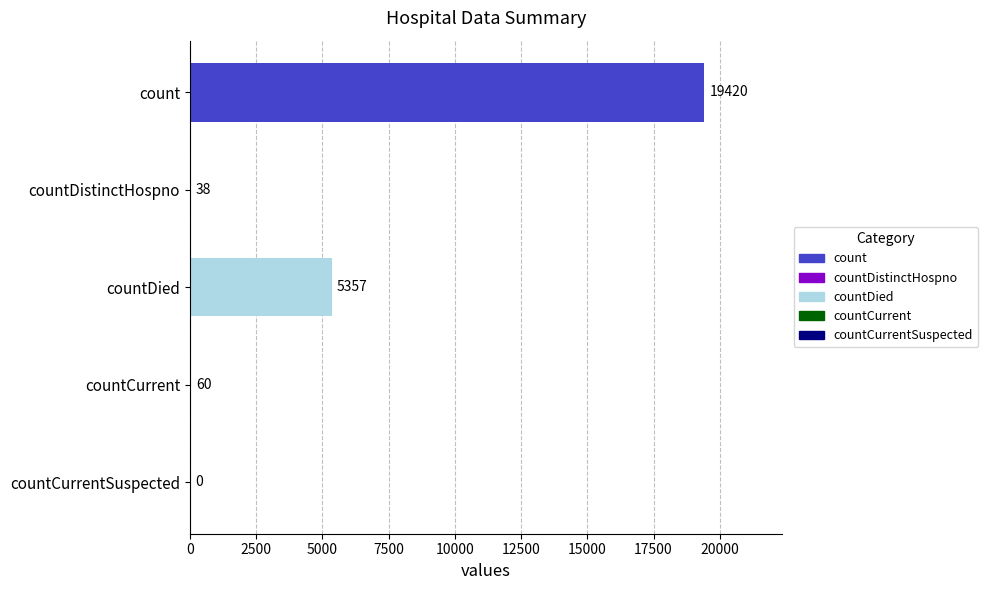

Where is the data nearest to the value 9710?

countDied